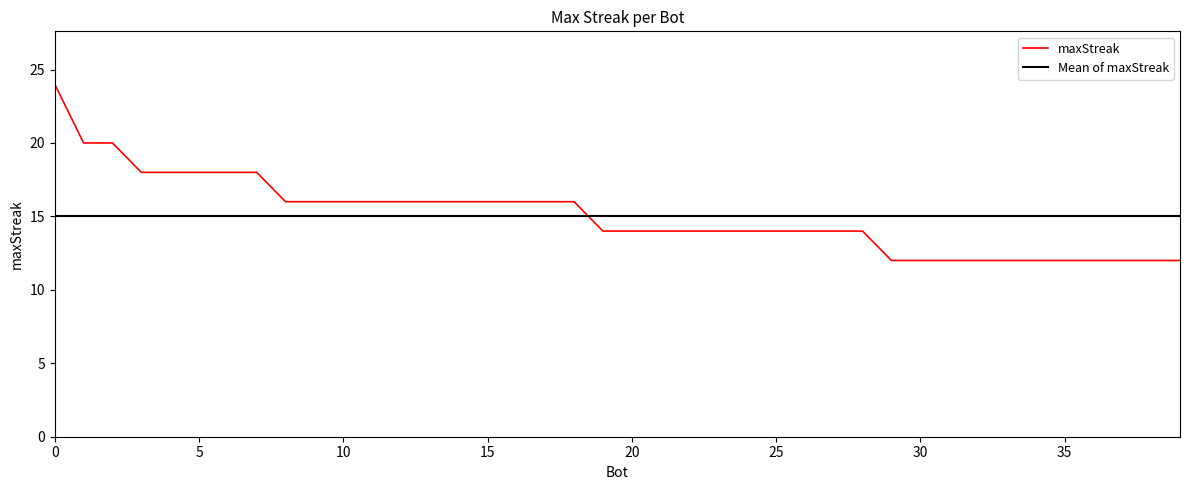

What is the lowest value of the maxStreak series?

12